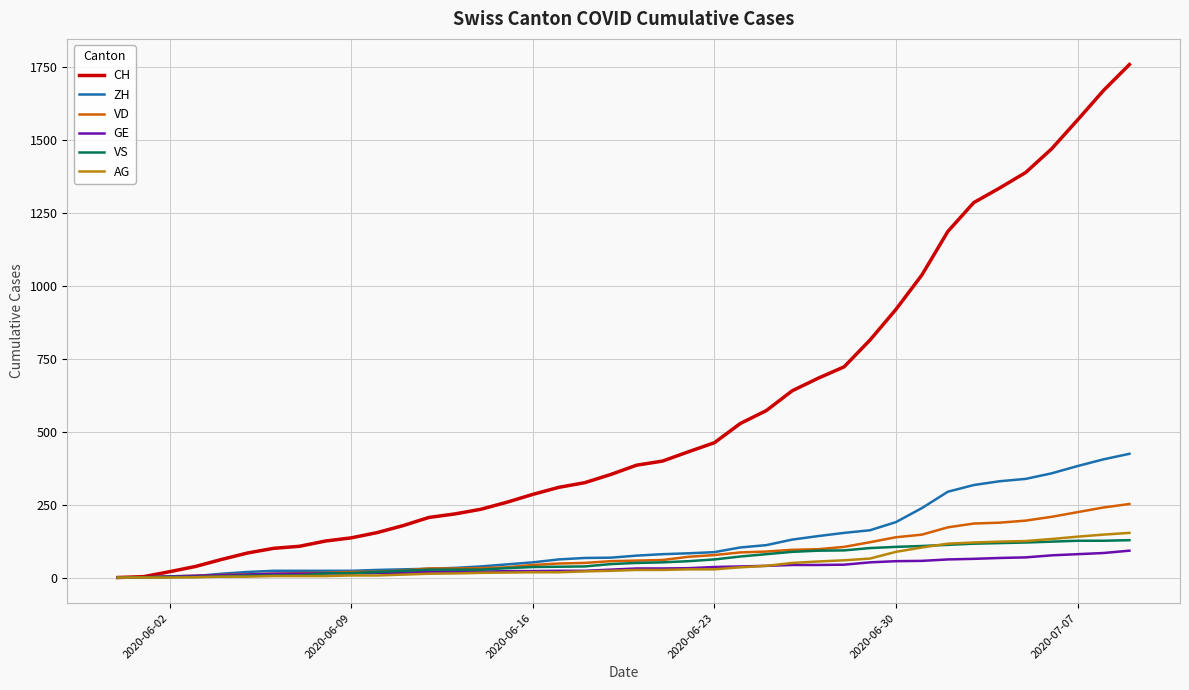

What is the sum of all ZH values?

4981